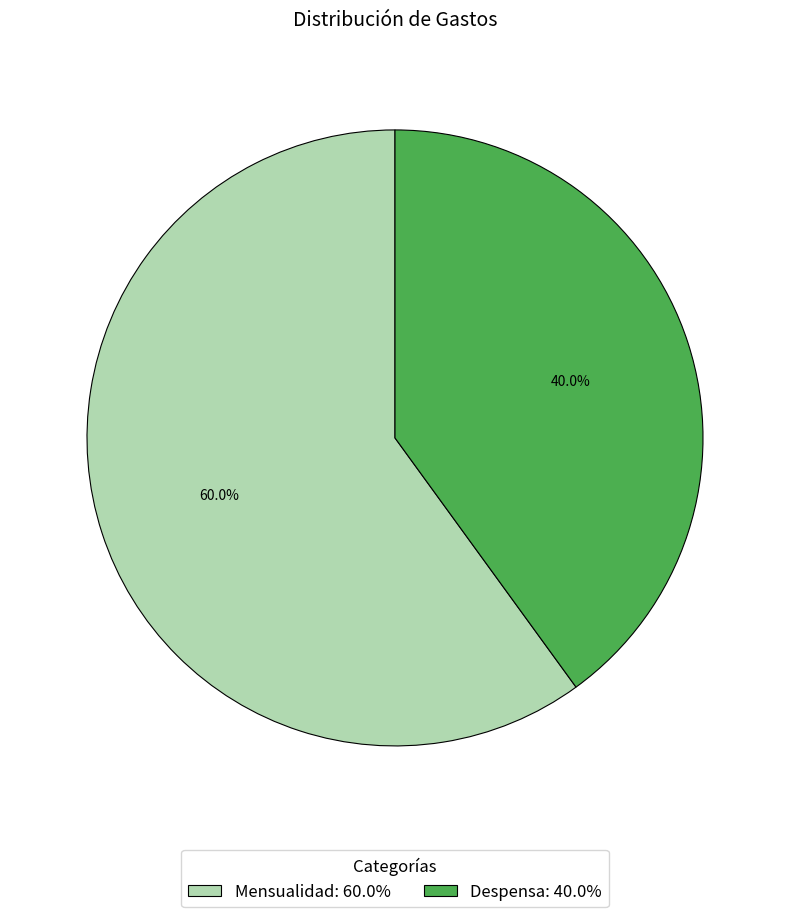

Count the number of slices in the pie.

2